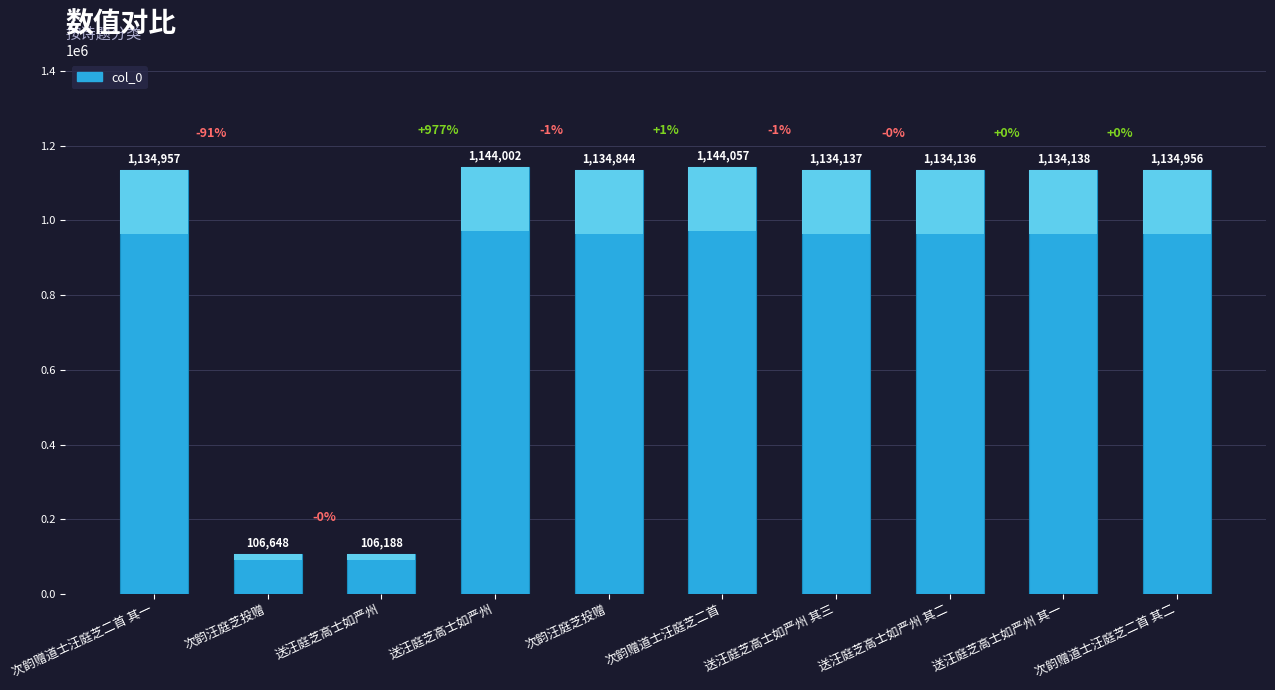

List the labels in order of value, largest first.

次韵赠道士汪庭芝二首, 送汪庭芝高士如严州, 次韵赠道士汪庭芝二首 其一, 次韵赠道士汪庭芝二首 其二, 次韵汪庭芝投赠, 送汪庭芝高士如严州 其一, 送汪庭芝高士如严州 其三, 送汪庭芝高士如严州 其二, 次韵汪庭芝投赠, 送汪庭芝高士如严州